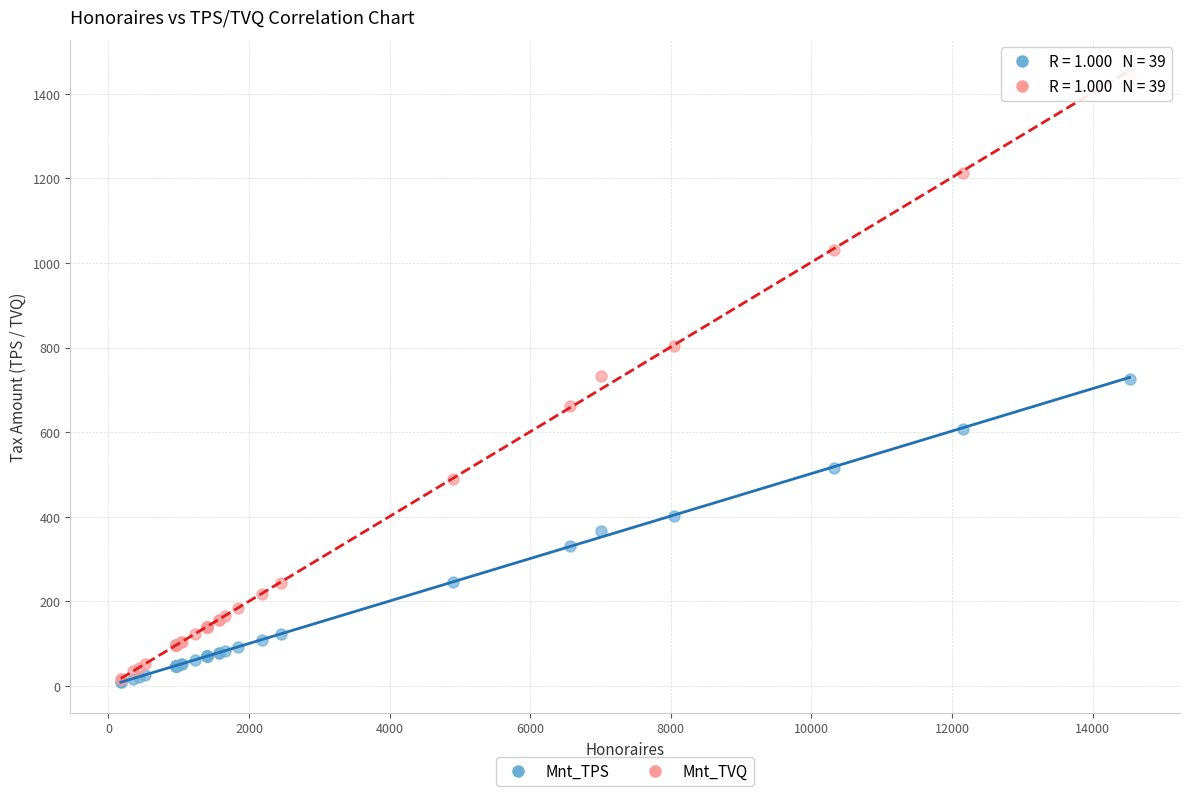

Which series has the largest Y range (max minus min)?

Mnt_TVQ